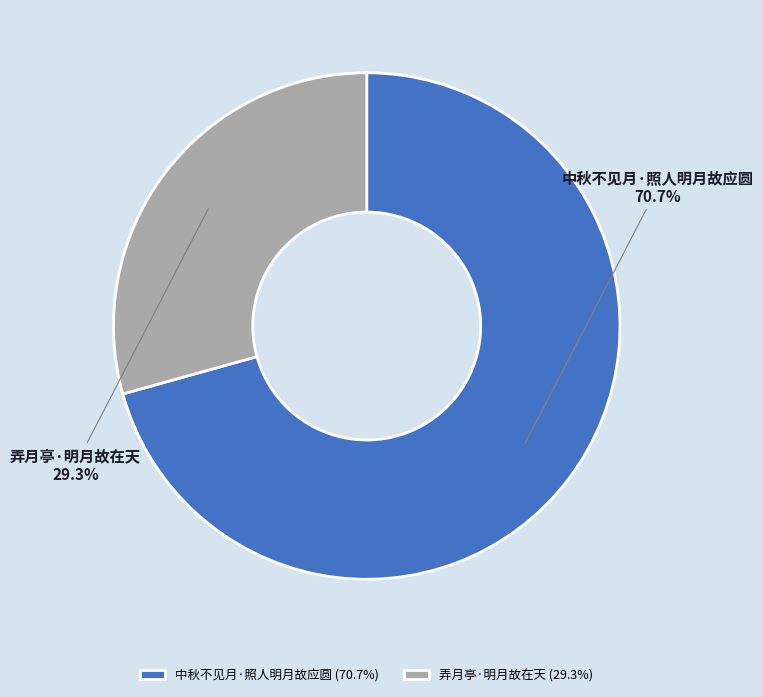

To the nearest percent, what is the average slice percentage?

50%